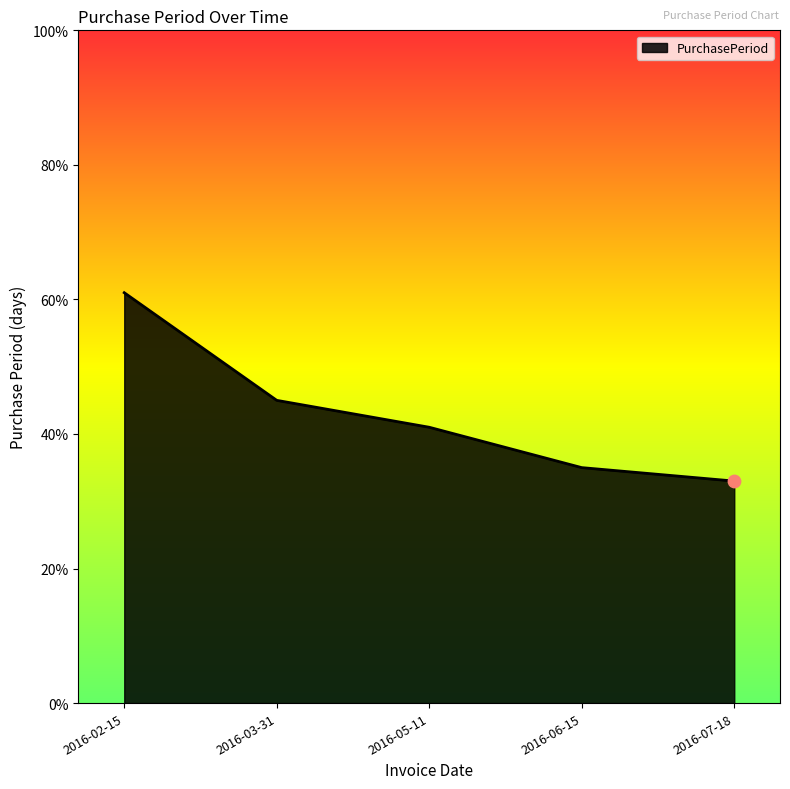

Approximately how many times larger is the value at 2016-05-11 compared to 2016-02-15?

0.7